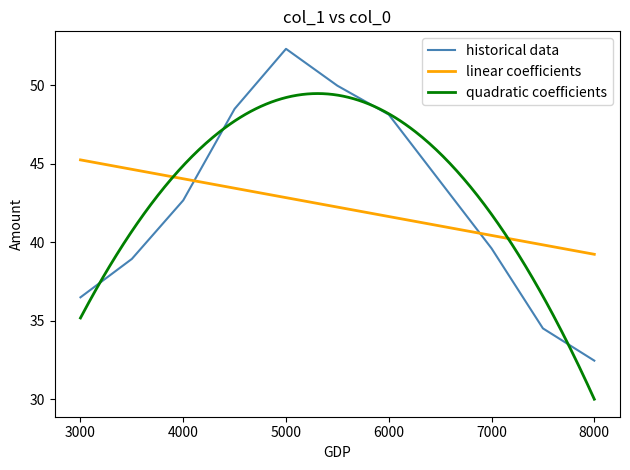

Where is the first local maximum?

5000